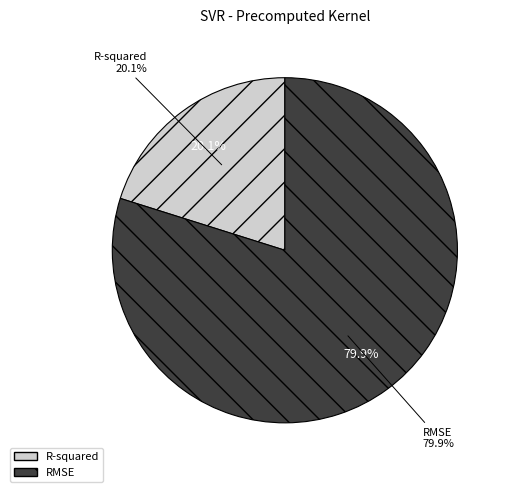

Does RMSE account for over 50% of the chart?

Yes